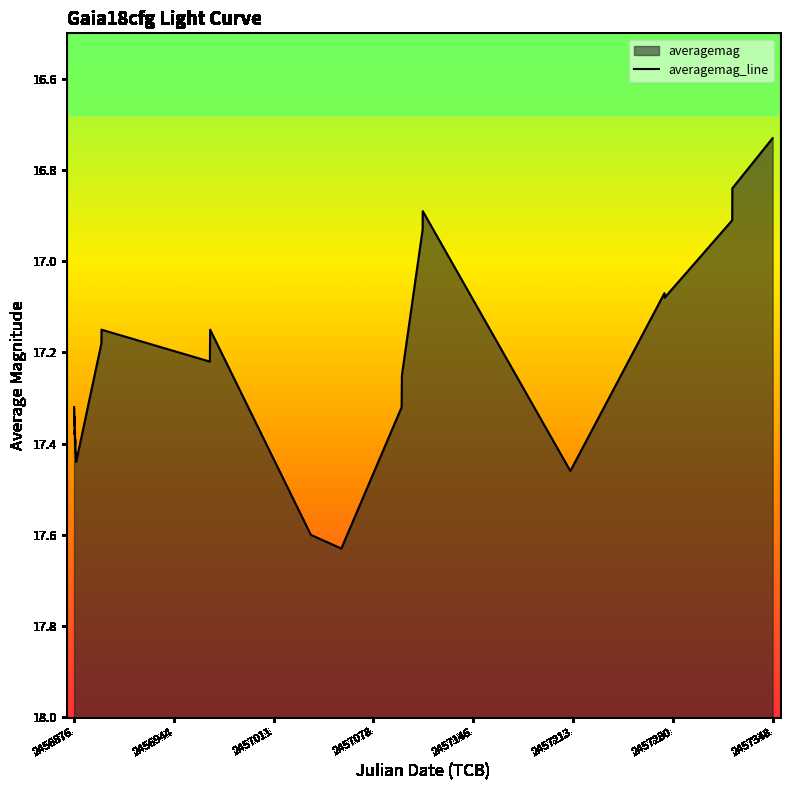

What is the value of the 23rd point from the left?

17.1